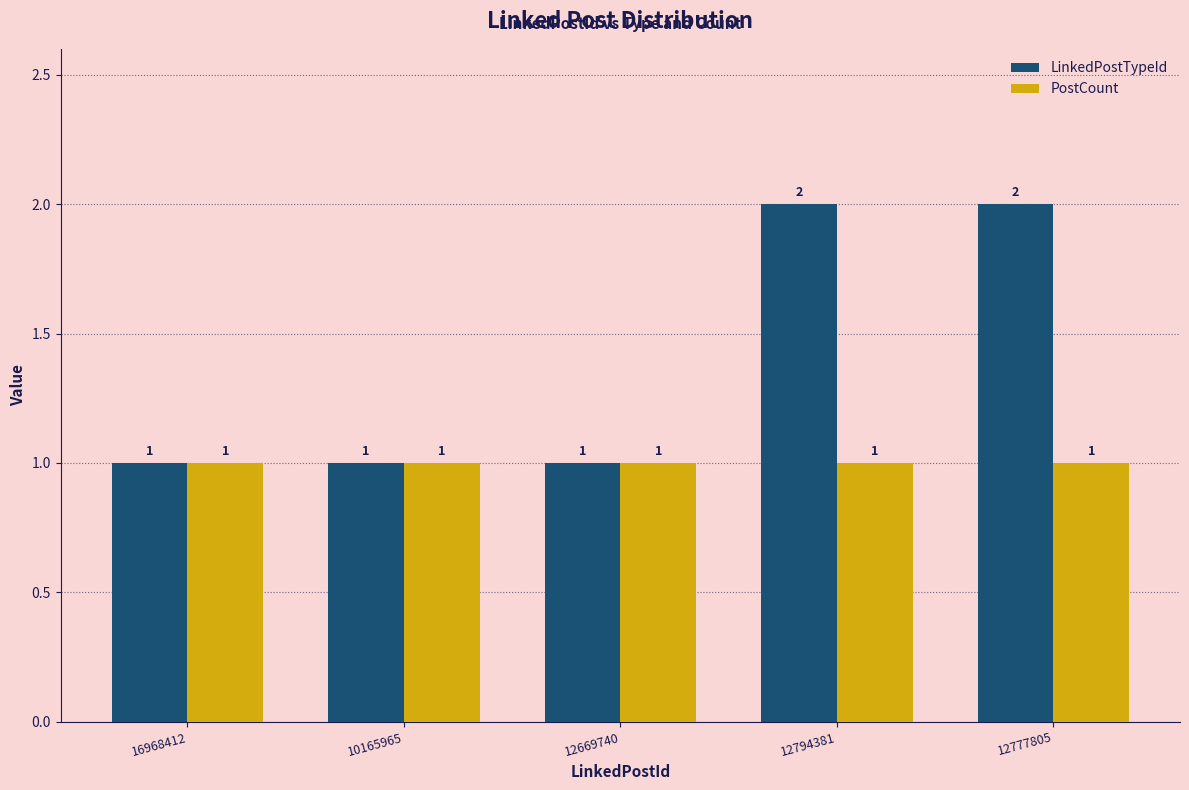

Between 16968412 and 12777805, which series saw the biggest shift?

LinkedPostTypeId